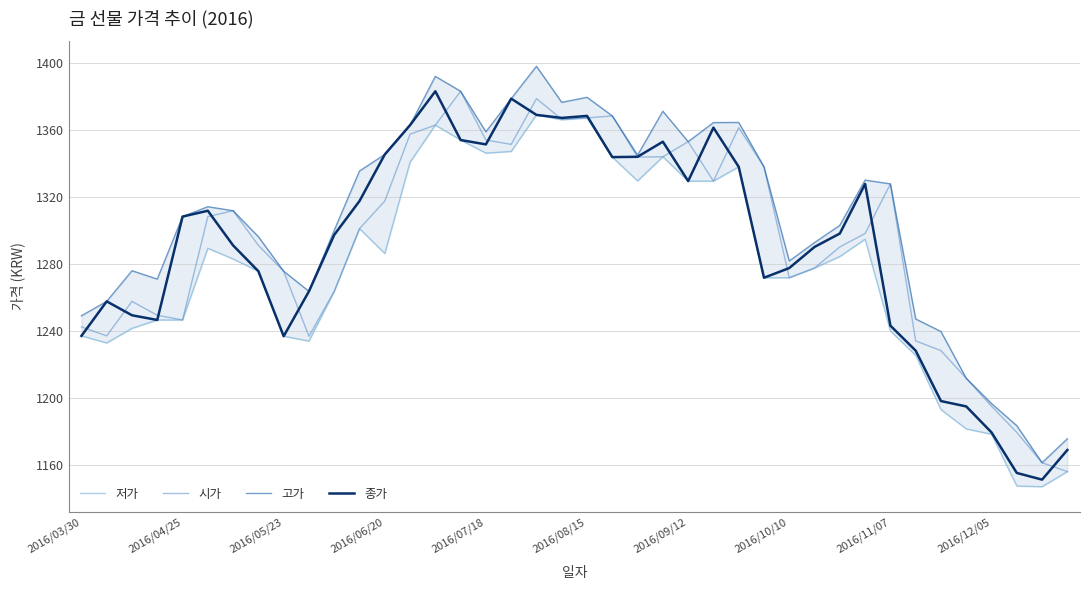

The 종가 series shows 369.9 at 2016/04/25. True or false?

False